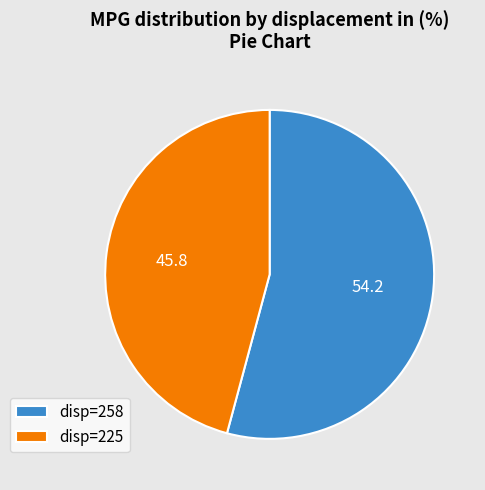

Which slice is the largest?

disp=258